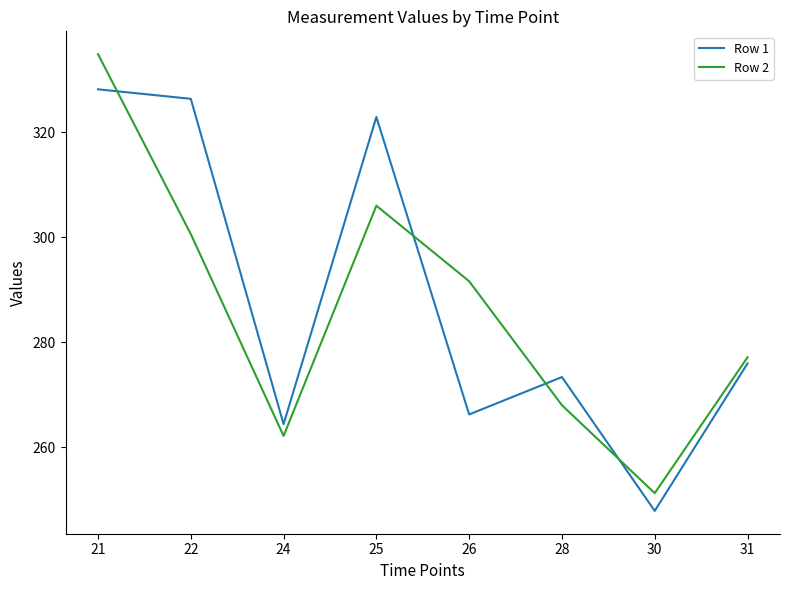

What is the sum of the Row 1 values at 21 and 31?

604.2